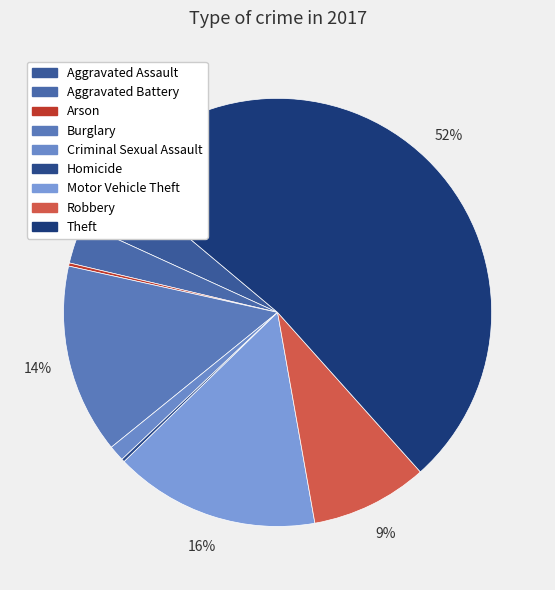

To the nearest percent, what is the difference between the largest and smallest slice percentages?

52%